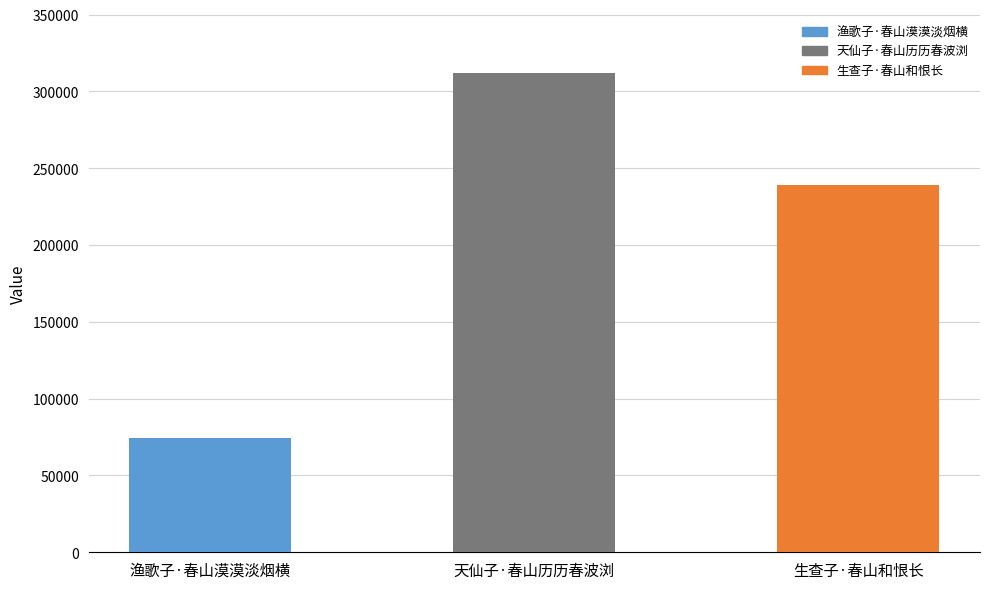

What is the maximum value shown in the chart?

312086